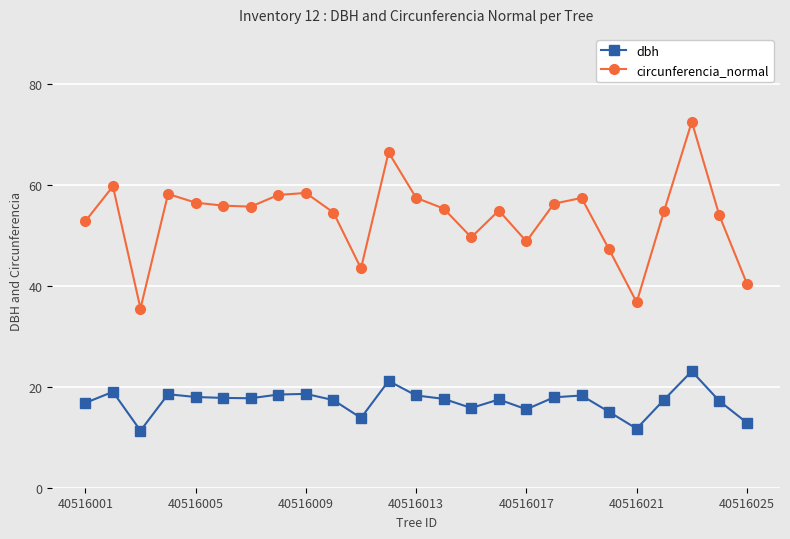

True or false: dbh and circunferencia_normal intersect in this chart.

False